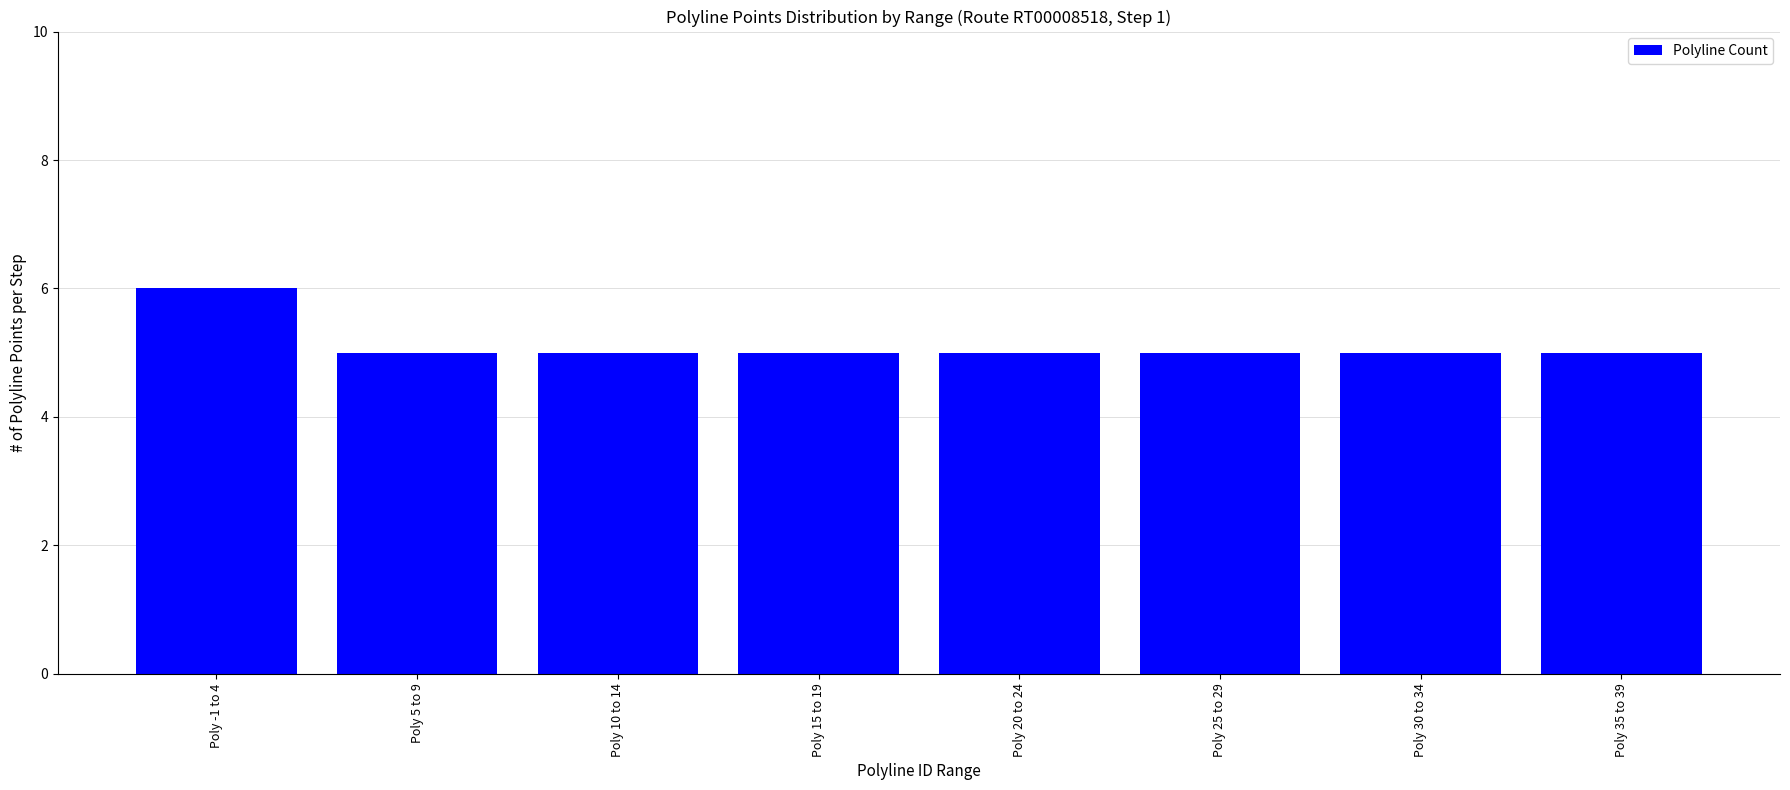

Reading right to left, extract all data points from this chart.

5	5	5	5	5	5	5	6